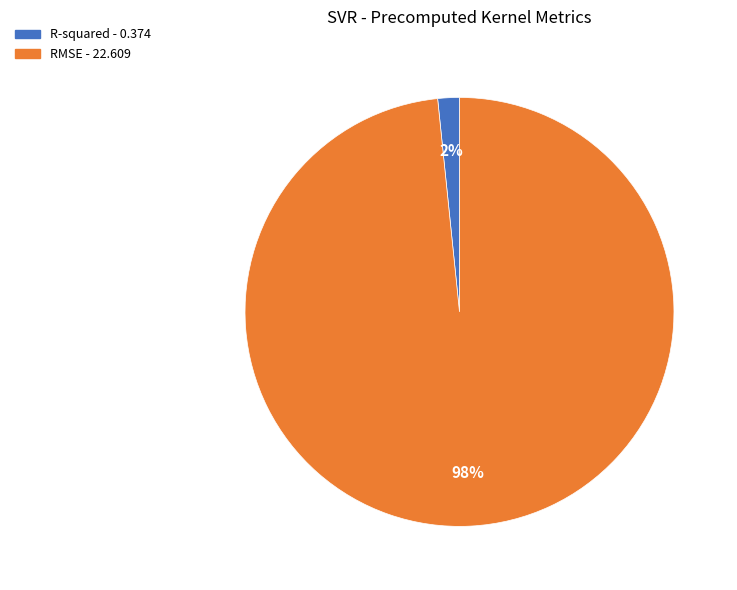

Which has a higher value, RMSE or R-squared?

RMSE